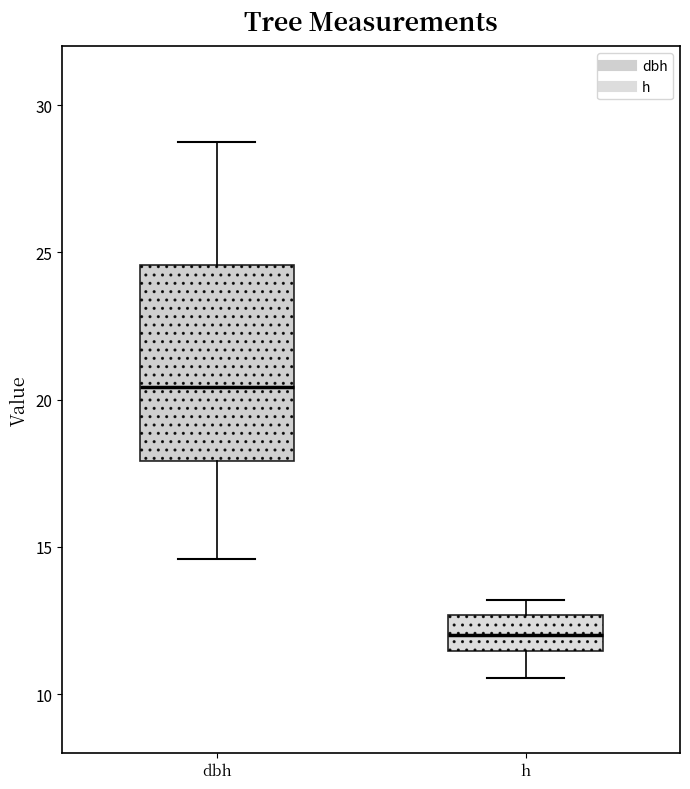

Which box has the highest median line?

dbh